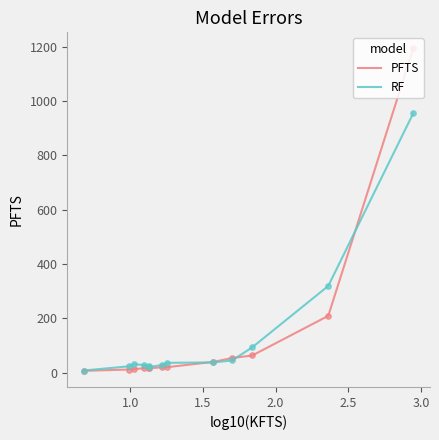

Rank the series by their maximum value, from highest to lowest.

PFTS, RF